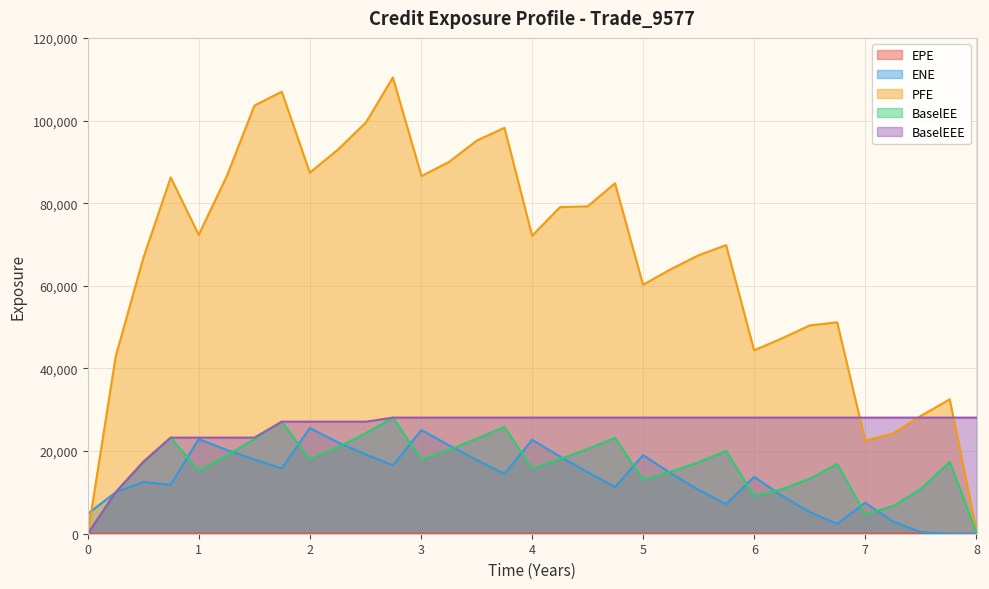

Which series has the widest spread of values?

PFE